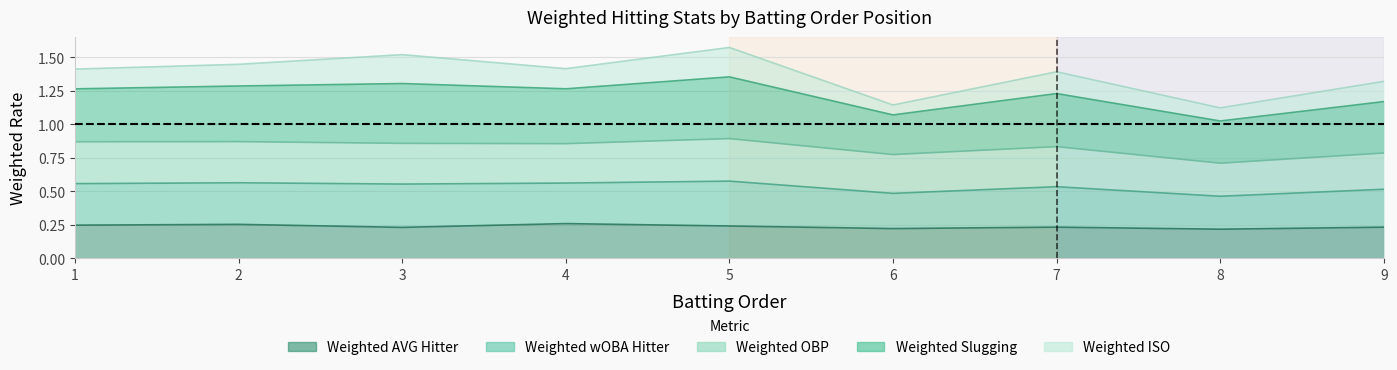

Which label corresponds to the smallest value in the chart?

8